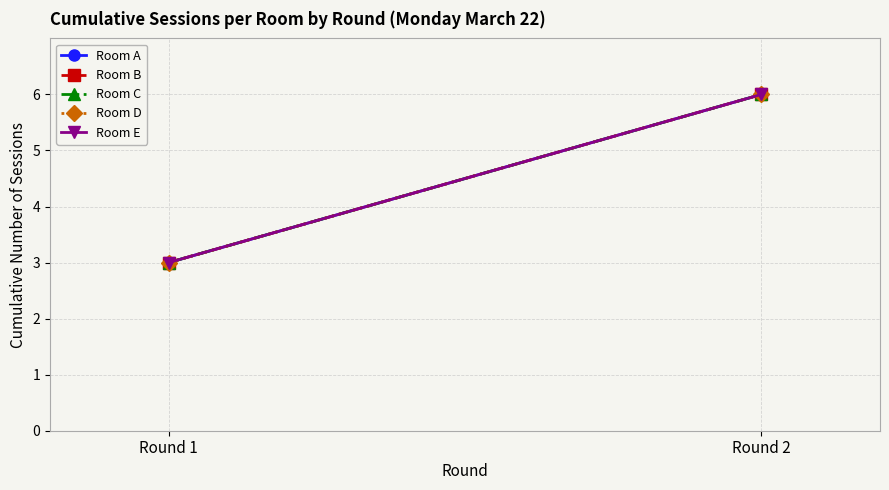

What is the difference between the maximum and minimum values in the Room A series?

3